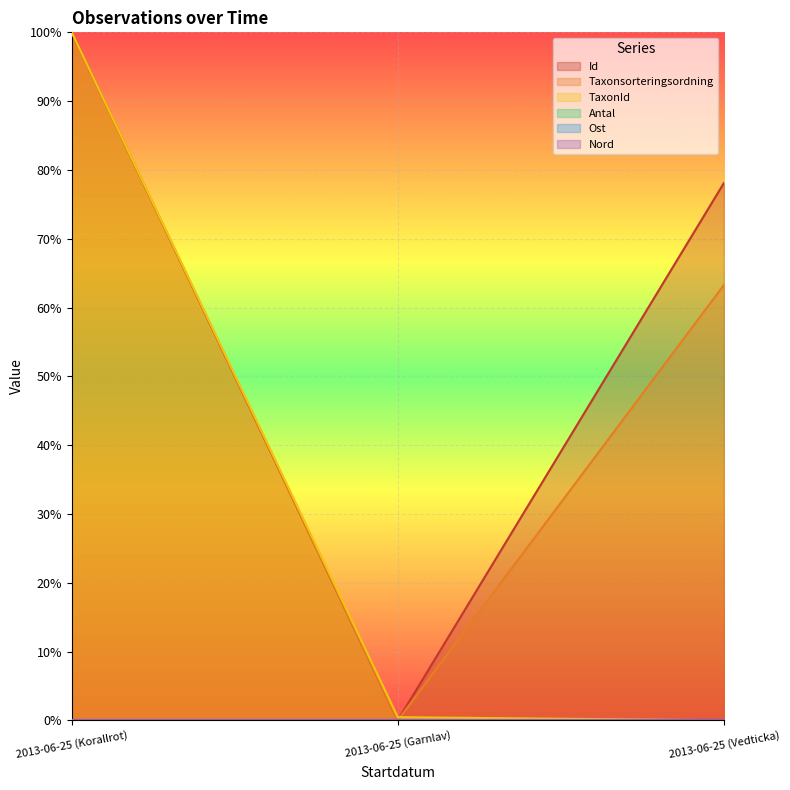

What is the sum of all Taxonsorteringsordning values?

1.6